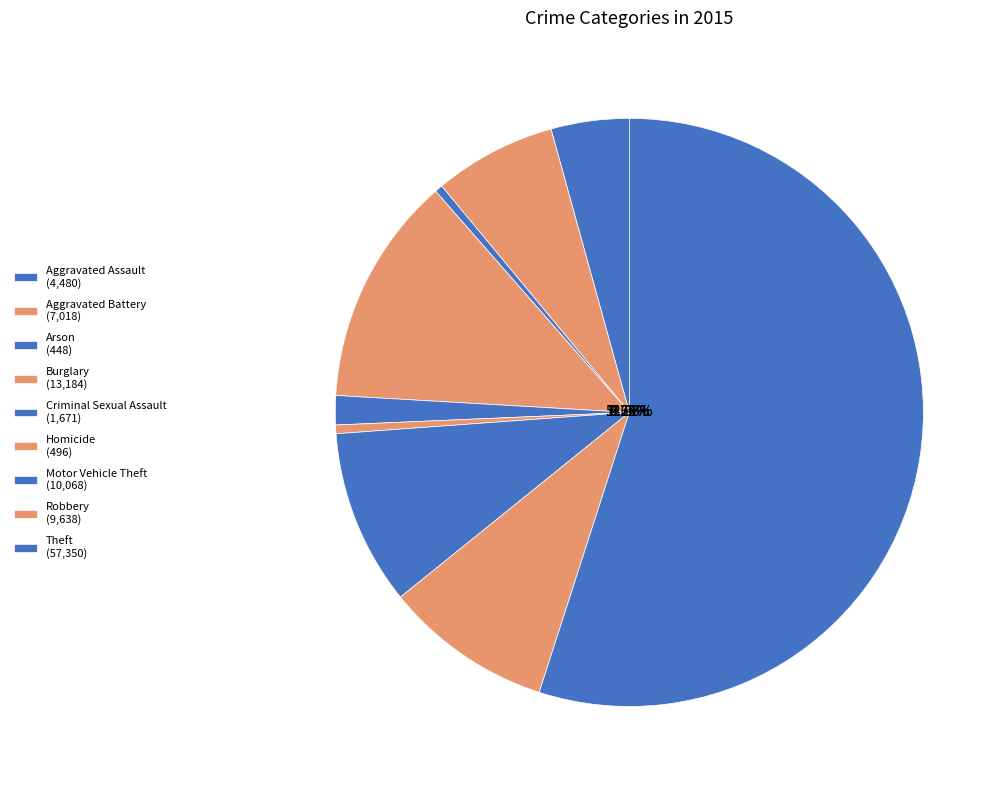

To the nearest percent, what percentage of the pie is Robbery?

9%